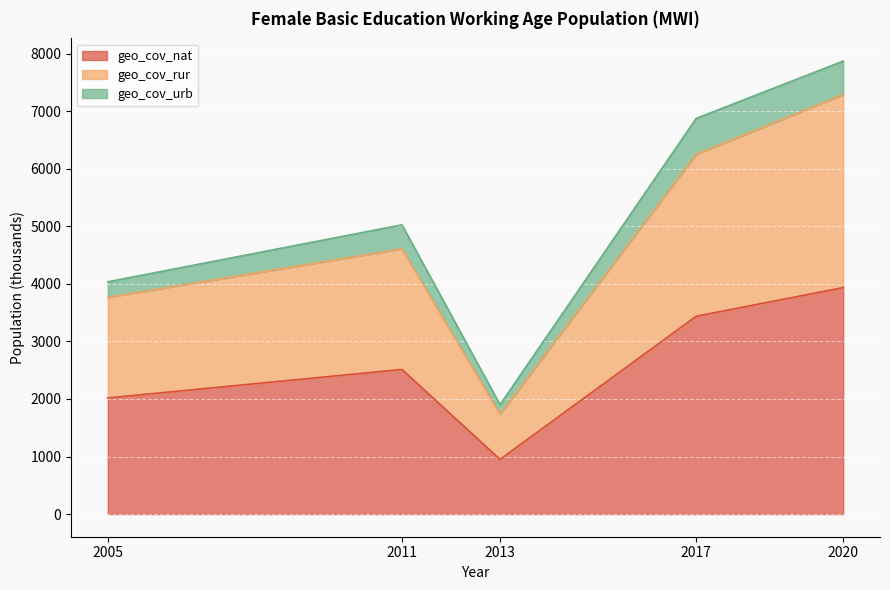

True or false: geo_cov_nat has a value of 1052.2 at 2020.

False